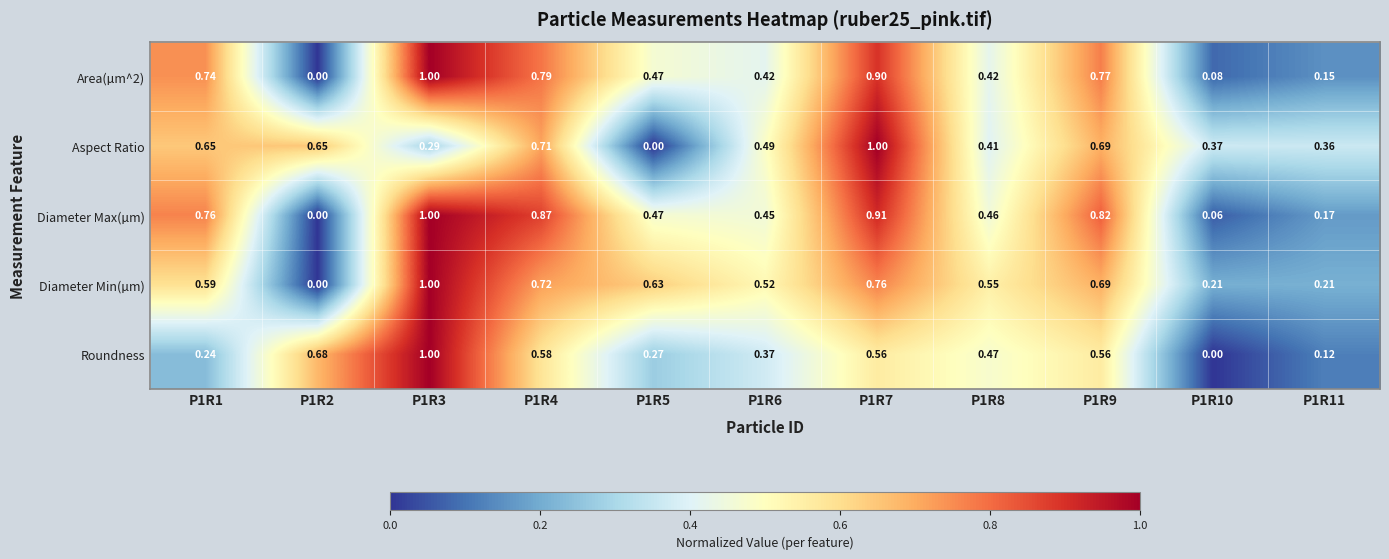

Count the number of categories in the chart.

11